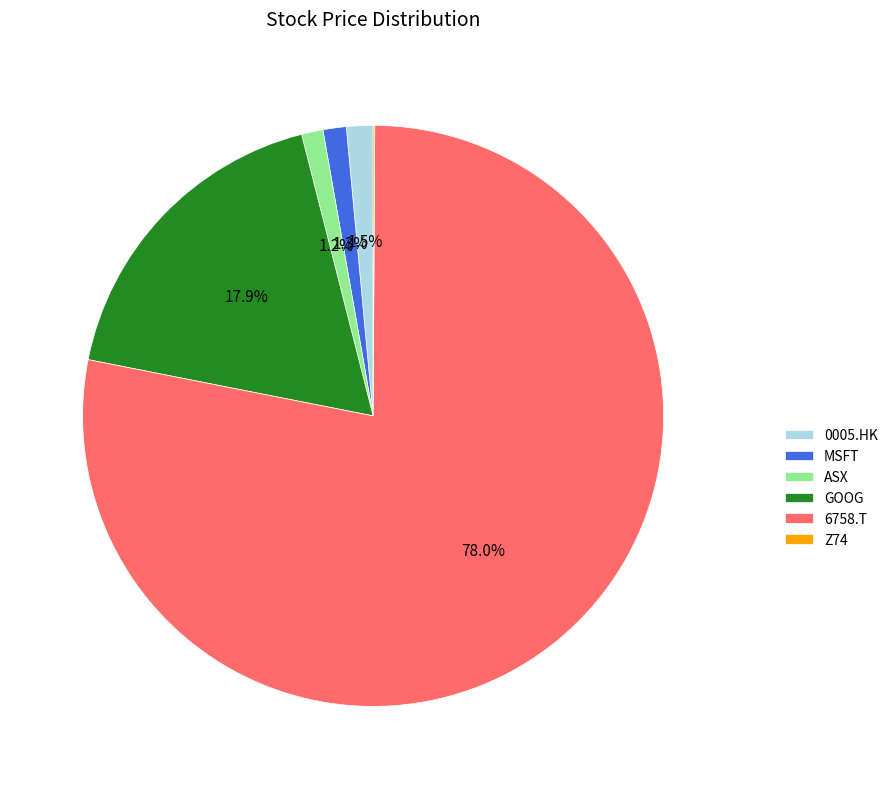

What is the largest slice in the pie chart?

6758.T